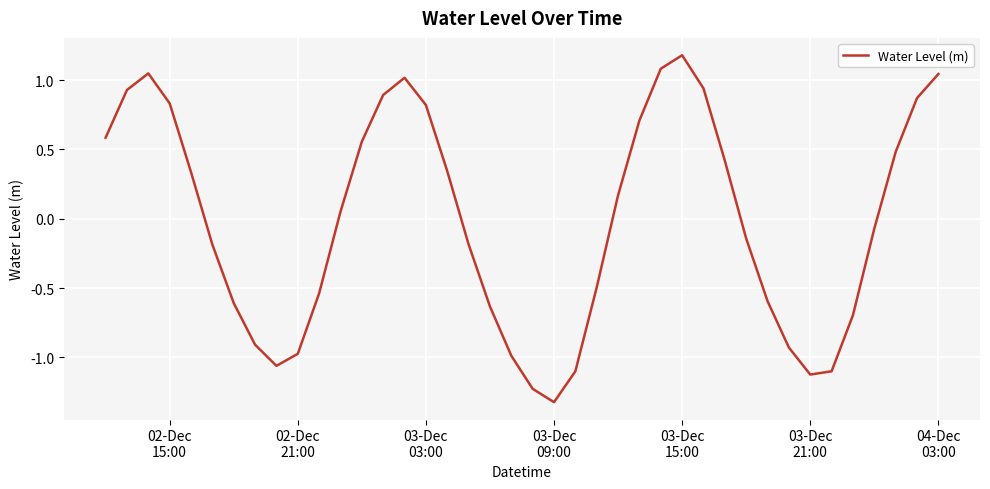

What is the smallest value displayed?

-1.3